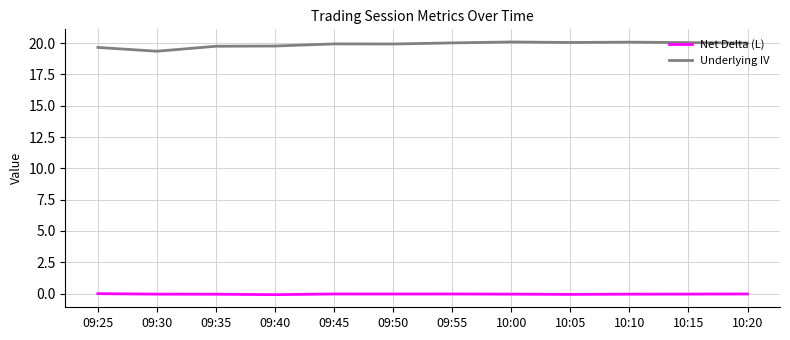

Which series has the largest total across all categories?

Underlying IV